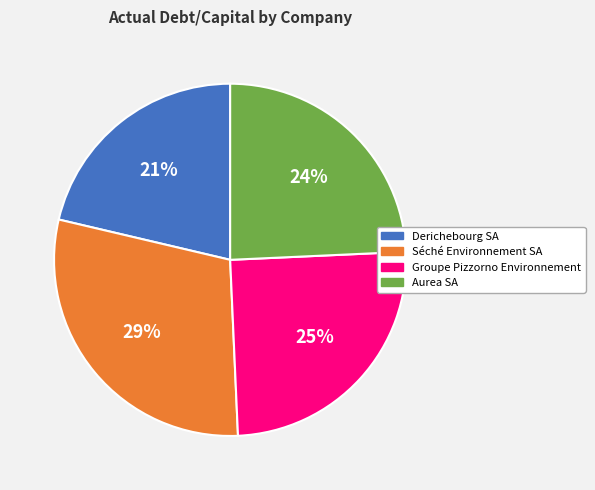

Between Aurea SA and Derichebourg SA, which is larger?

Aurea SA